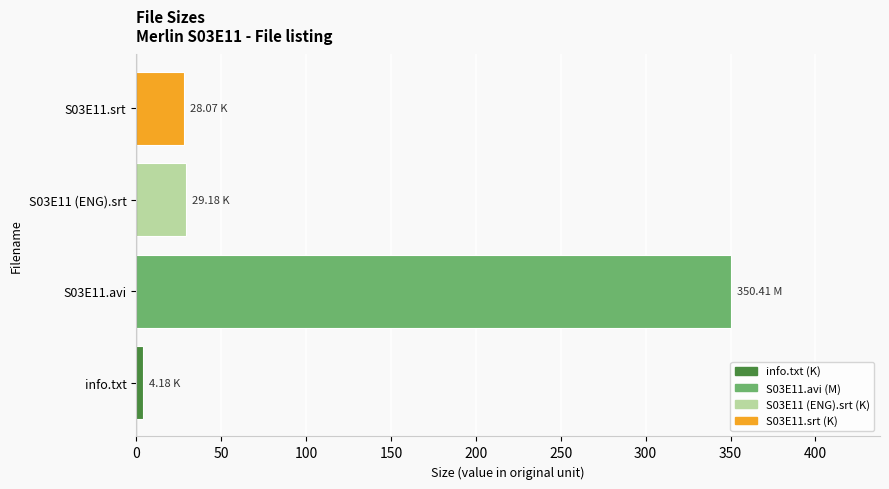

At which category does the chart reach its minimum across all series?

info.txt